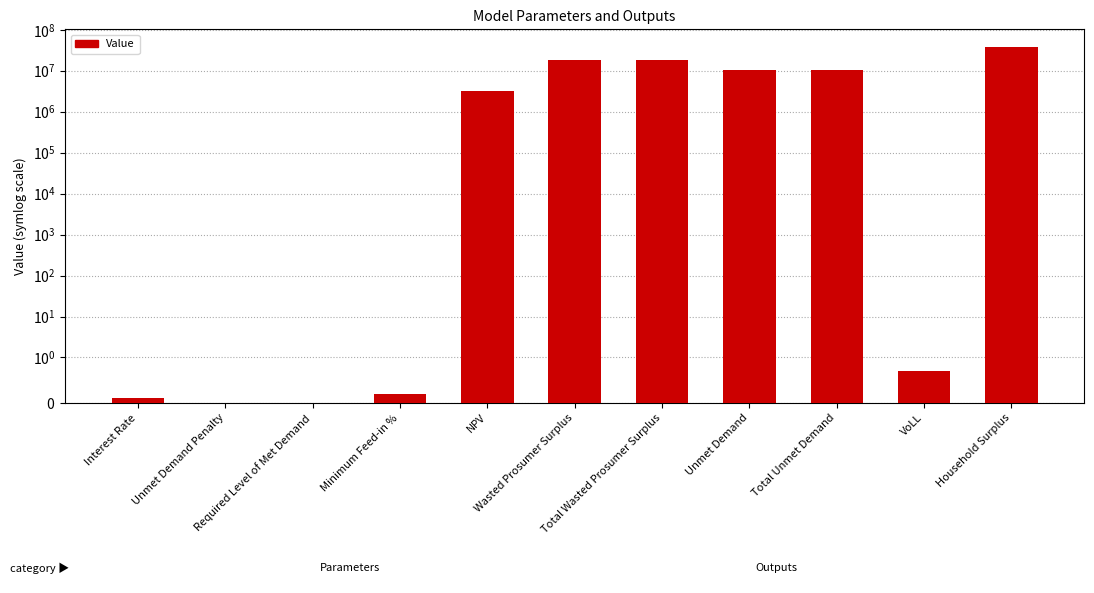

What is the maximum value shown in the chart?

37720467.8